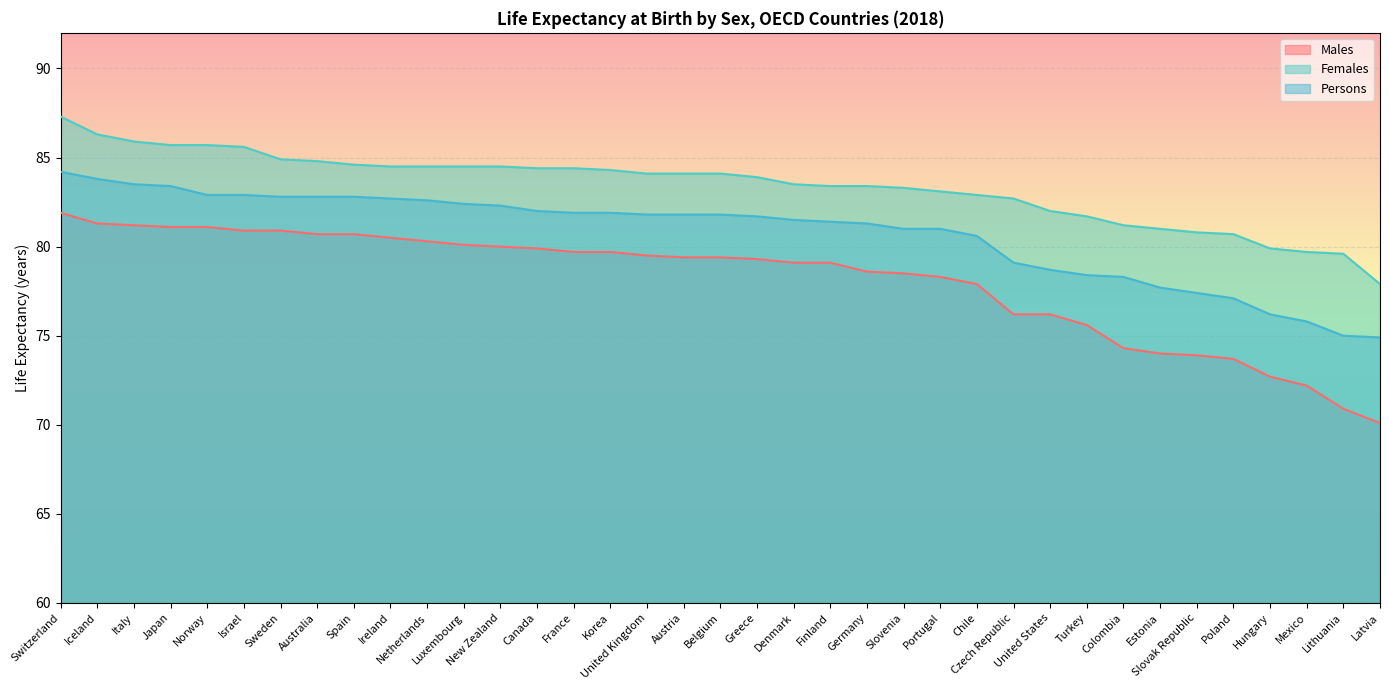

Which category has the highest value across all series?

Switzerland